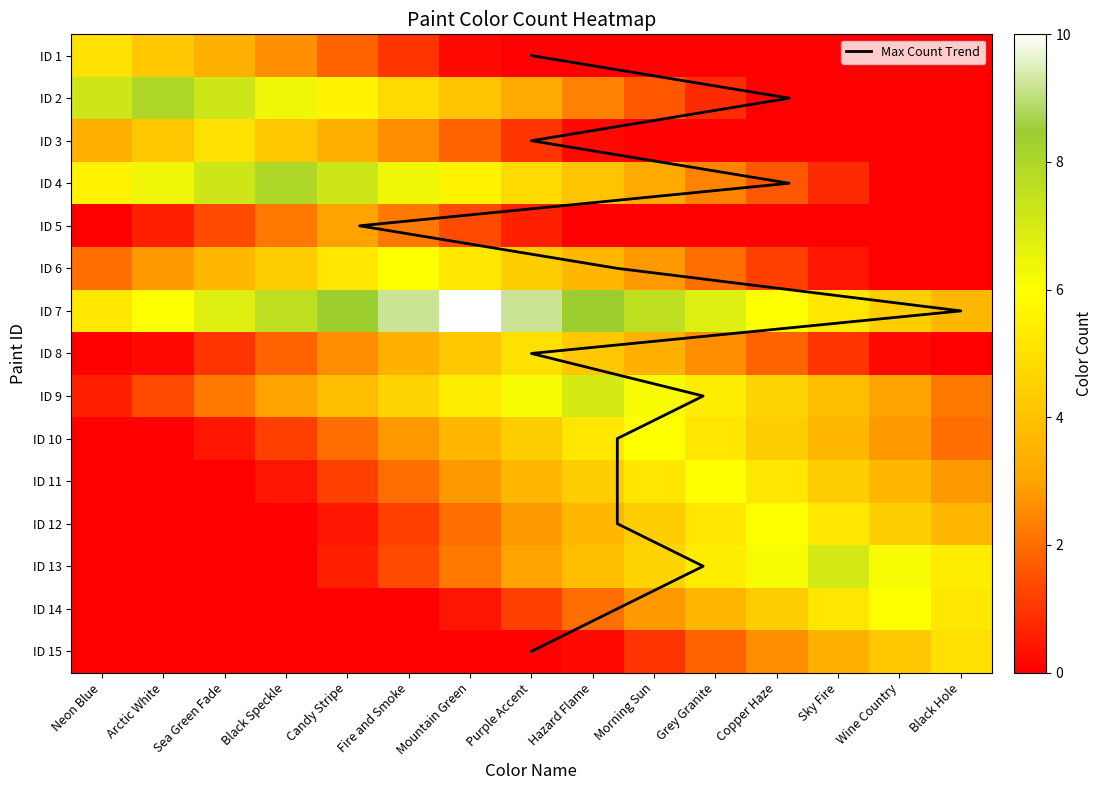

What is the difference between the maximum and second lowest values in the ID 5 series?

3.0